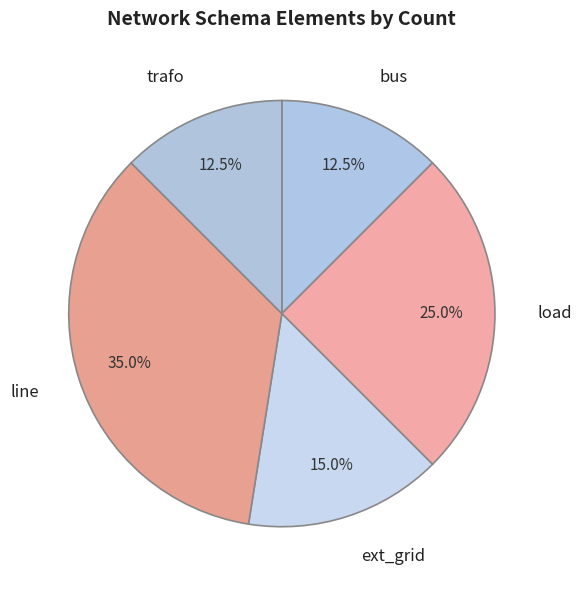

What is the largest slice in the pie chart?

line